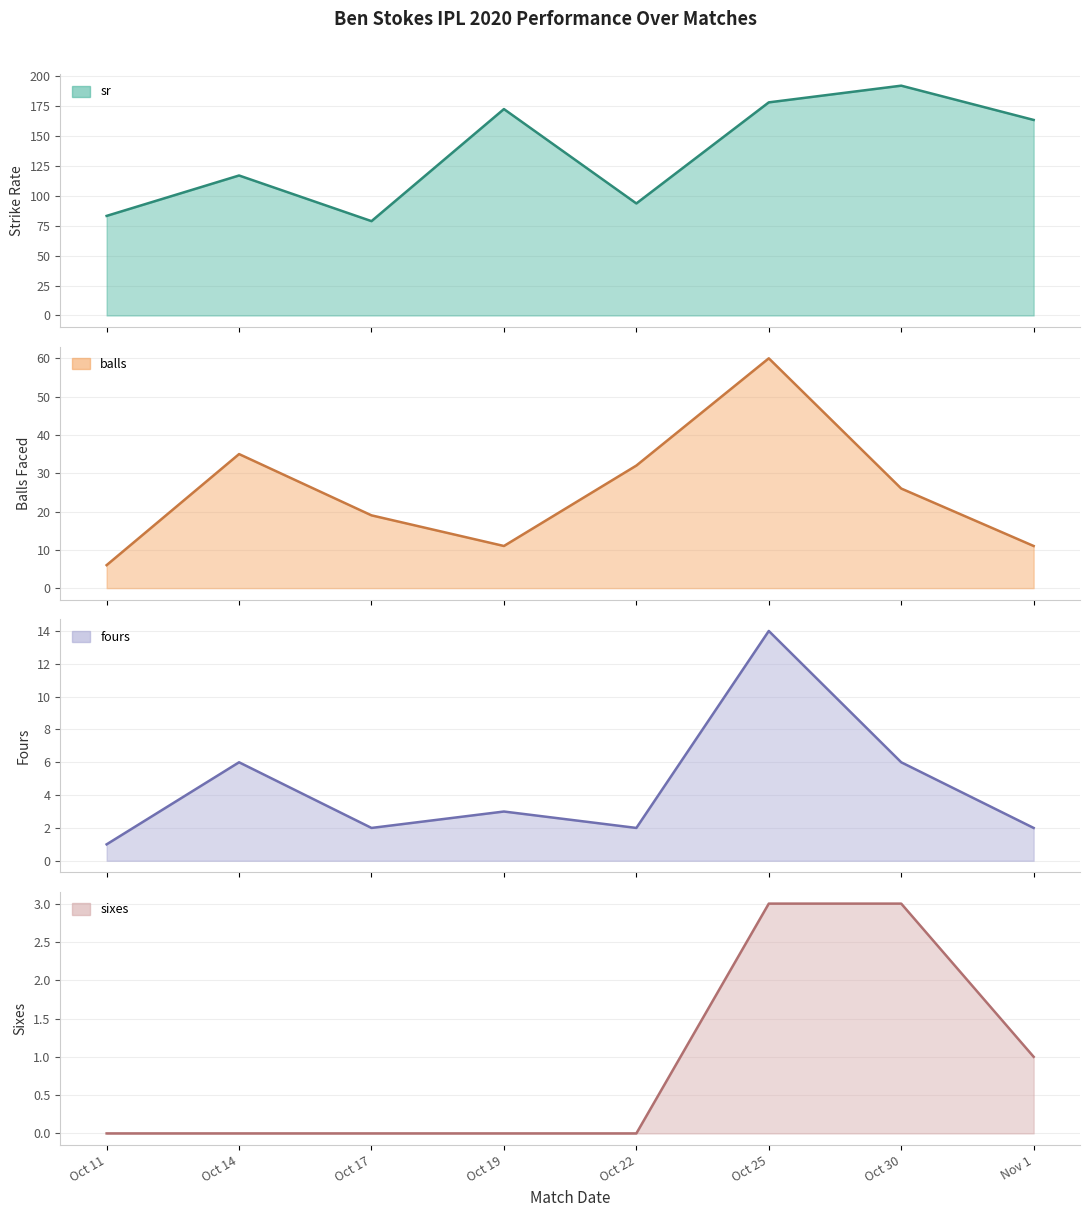

True or false: balls and fours cross at least once.

False